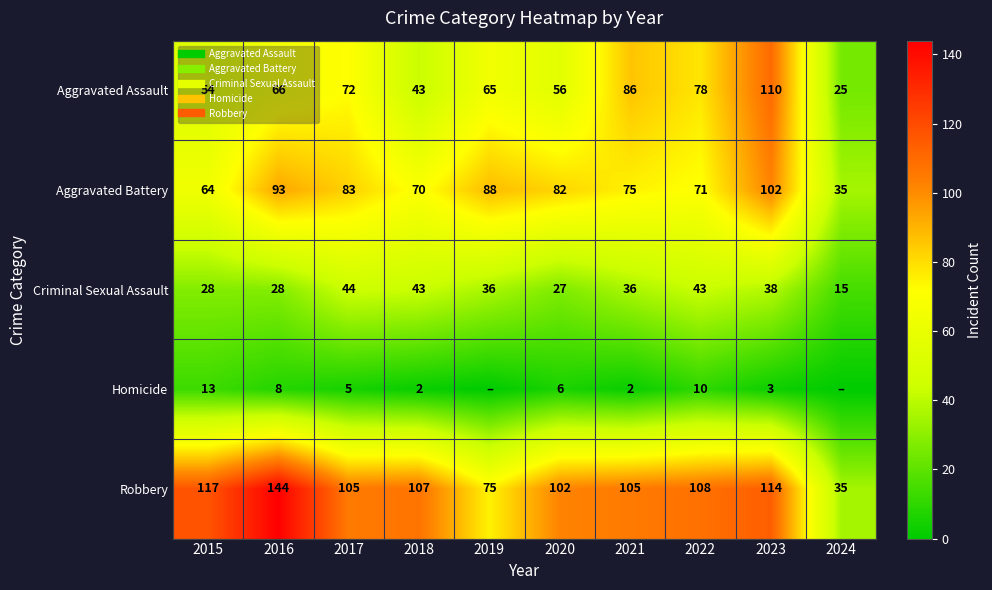

Which series has the widest spread of values?

Robbery